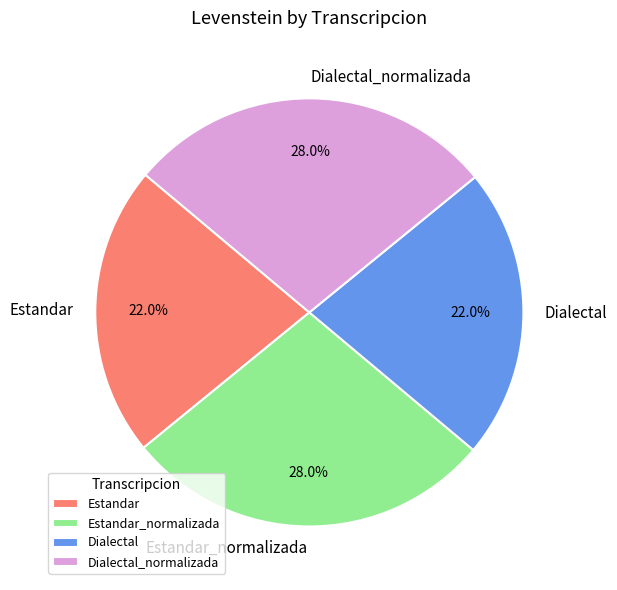

Count the number of slices in the pie.

4